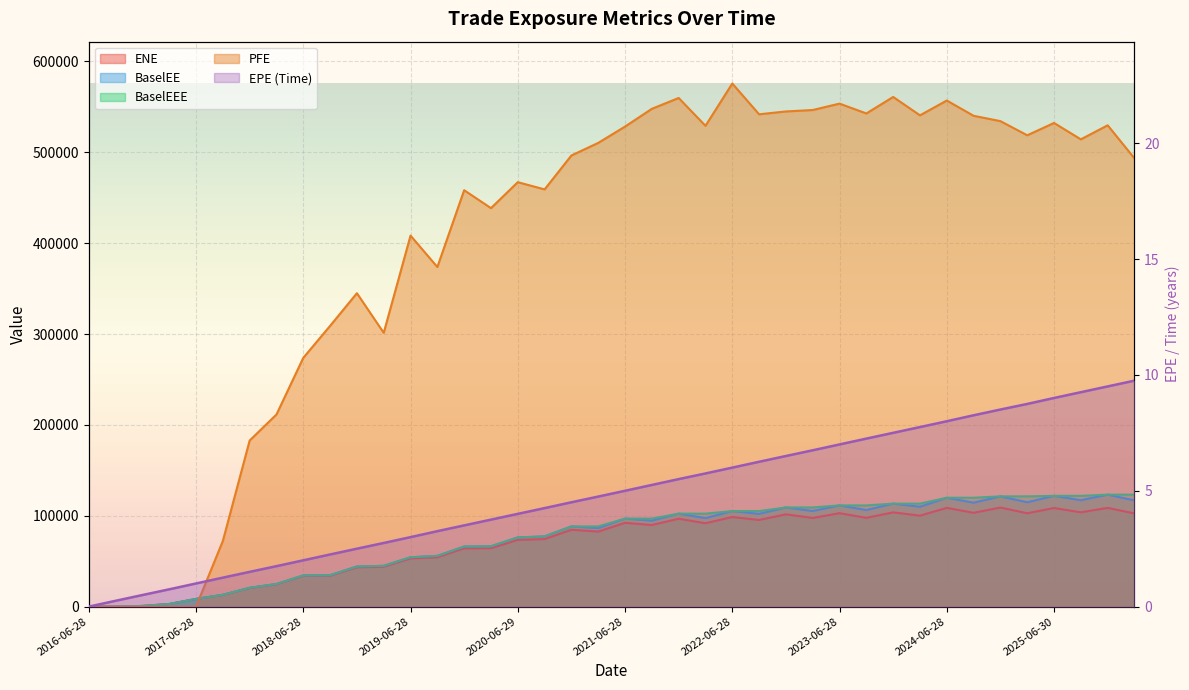

What position from the left is 2022-03-28?

24